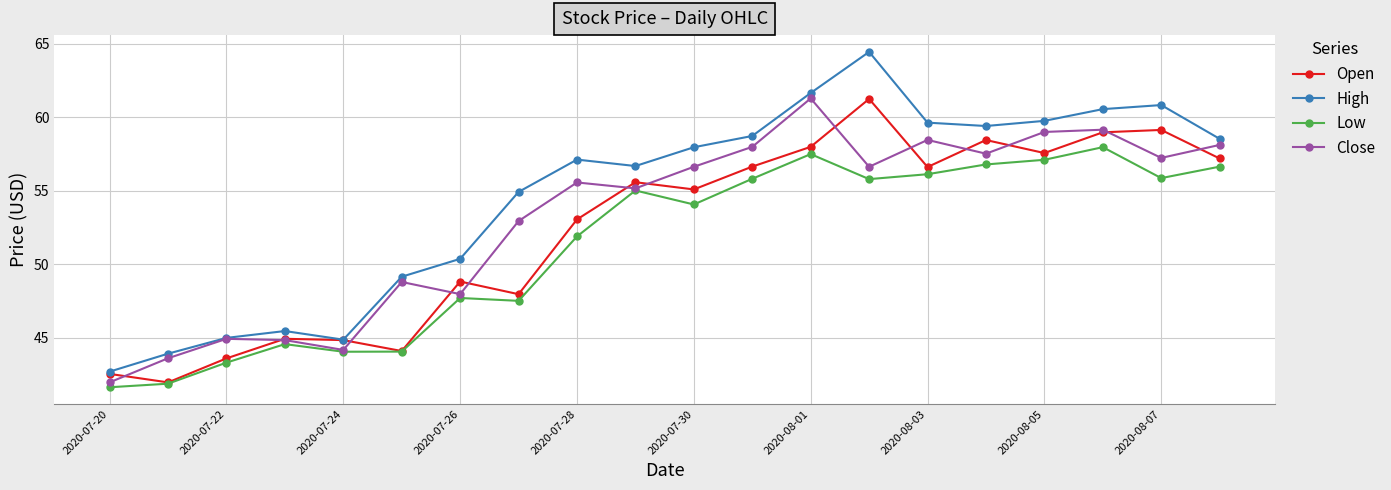

Which series has the widest spread of values?

High